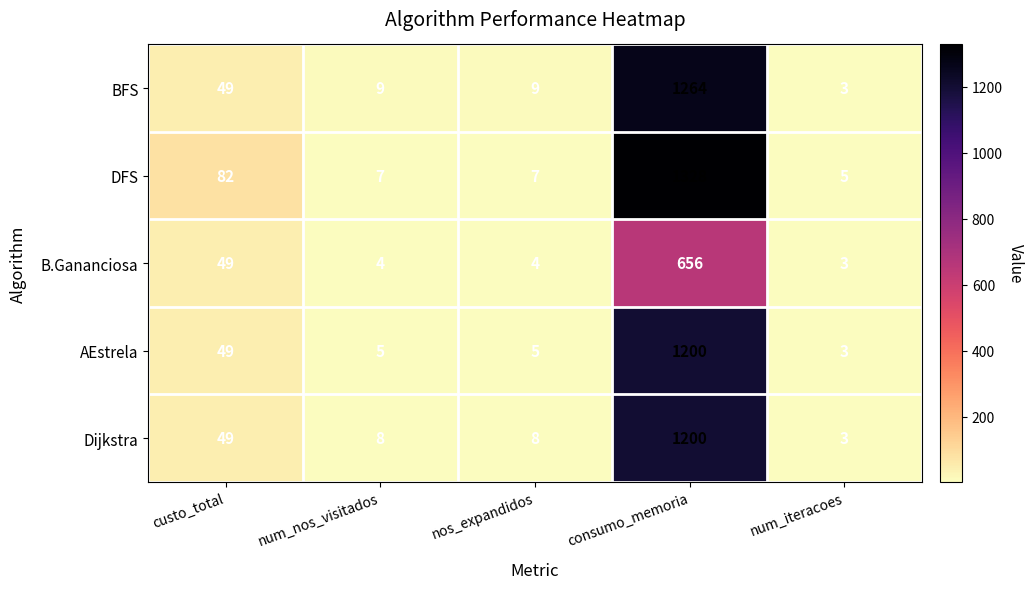

Reading left to right, list all the values displayed in this chart.

BFS: 49	9	9	1264	3
DFS: 82	7	7	1328	5
B.Gananciosa: 49	4	4	656	3
AEstrela: 49	5	5	1200	3
Dijkstra: 49	8	8	1200	3